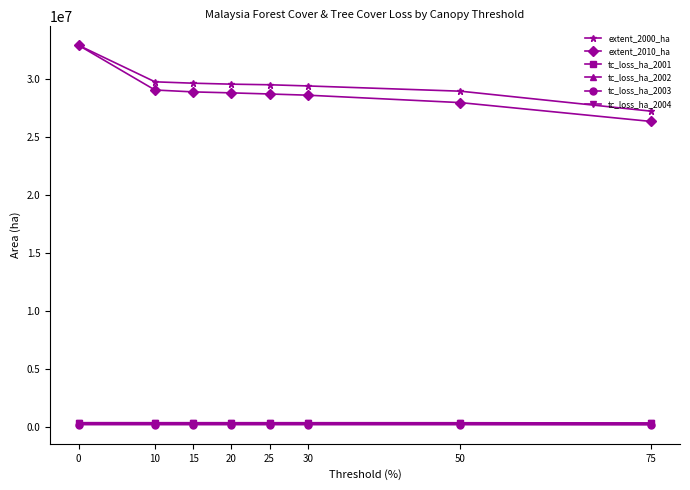

At how many categories does at least one series exceed 14014788?

8